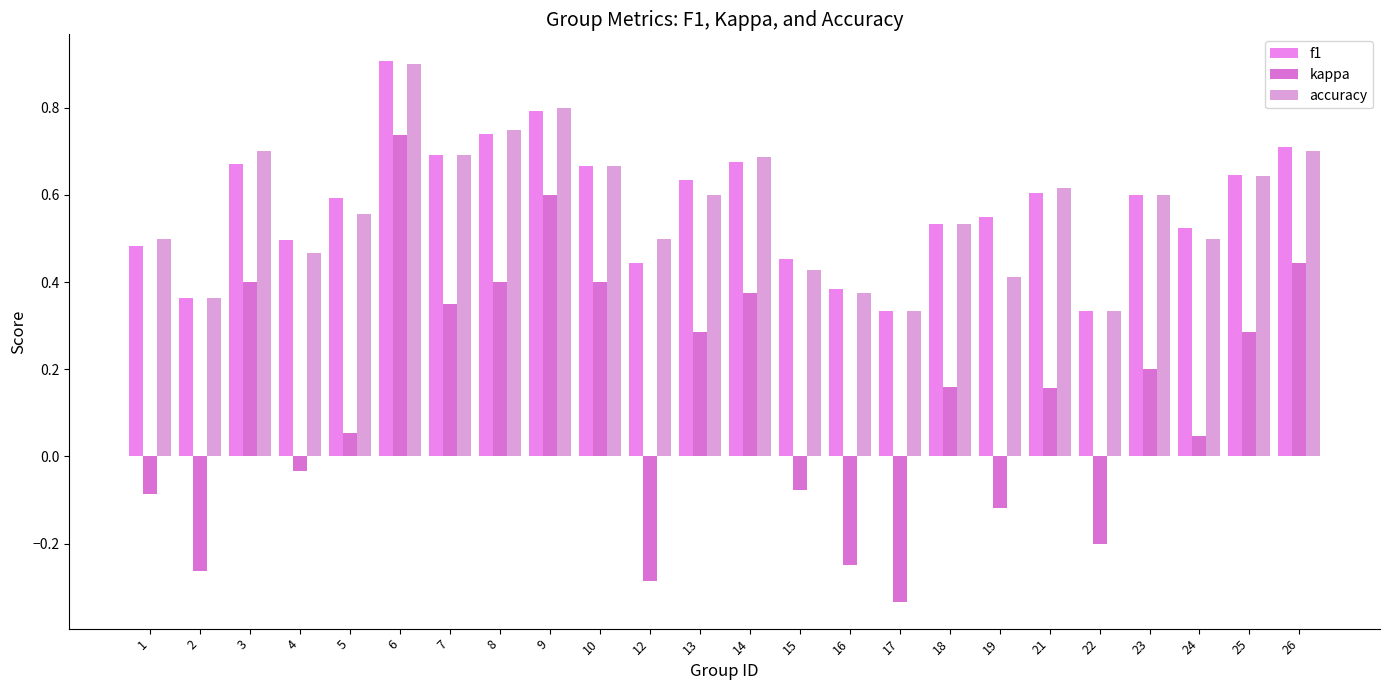

At 14, list the series in order from smallest to largest.

kappa, f1, accuracy